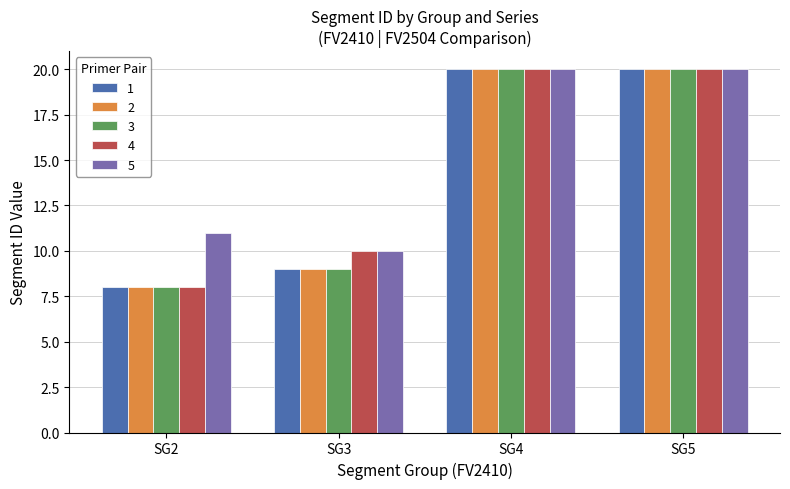

What are all the series names shown in the legend?

1, 2, 3, 4, 5